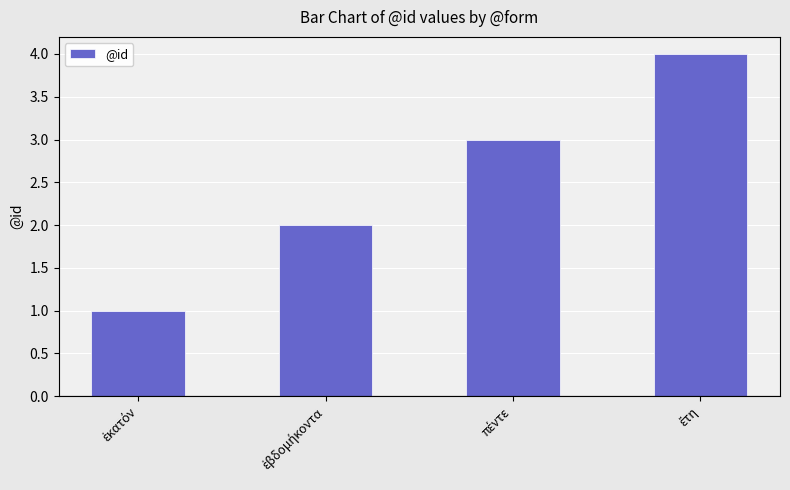

Count the values in the range 2 to 4.

3